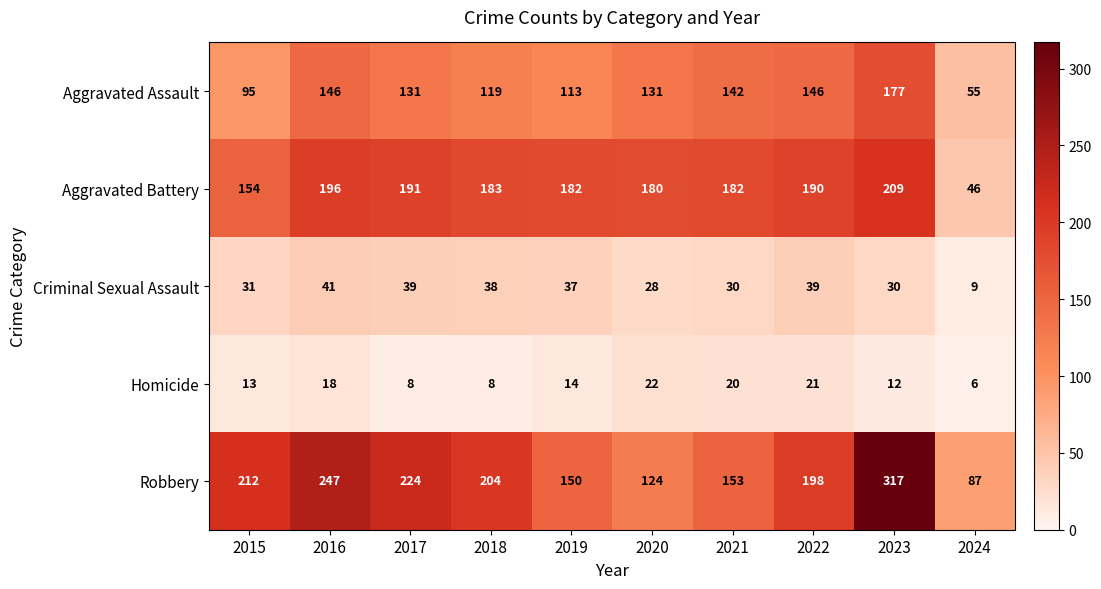

What is the total value across all series at 2022?

594